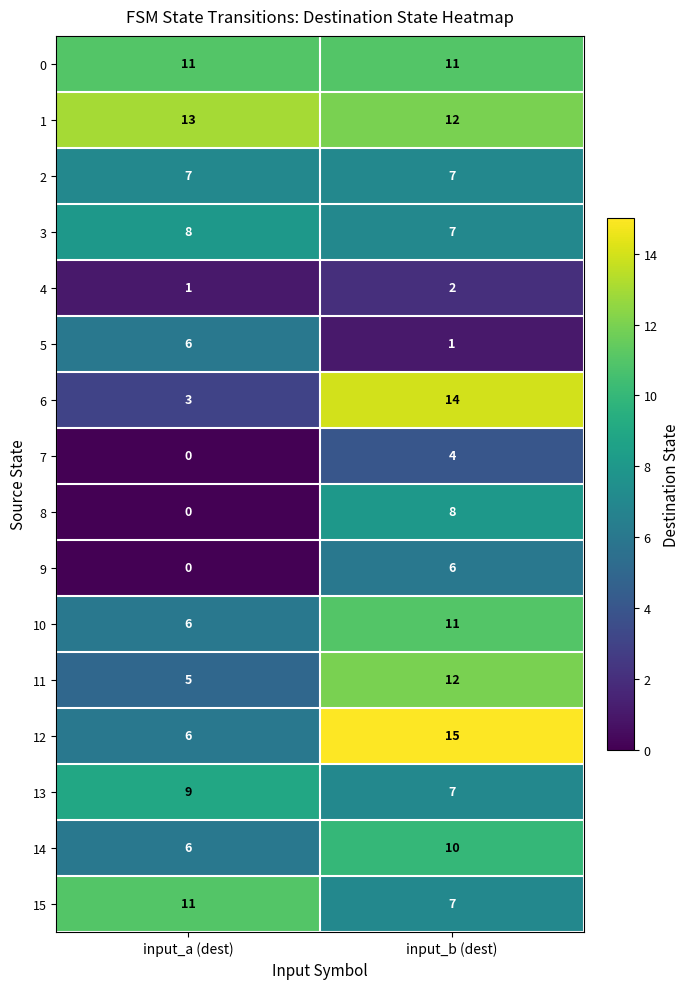

Which label corresponds to the smallest value in the chart?

input_a (dest)